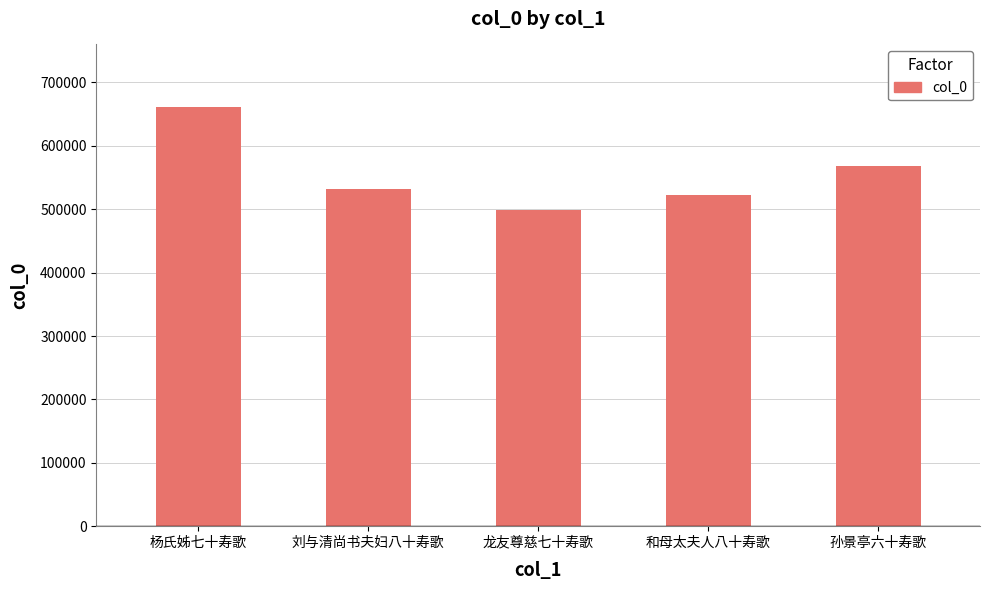

Read the value at 刘与清尚书夫妇八十寿歌.

531842